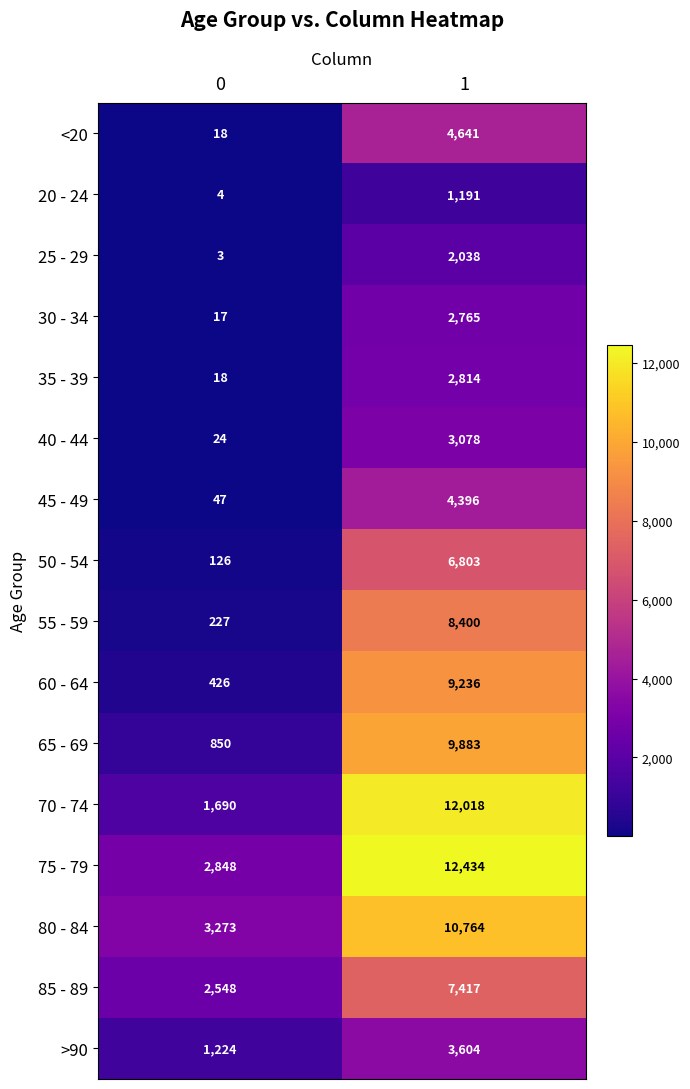

What is the difference between the maximum and minimum values in the 40 - 44 series?

3054